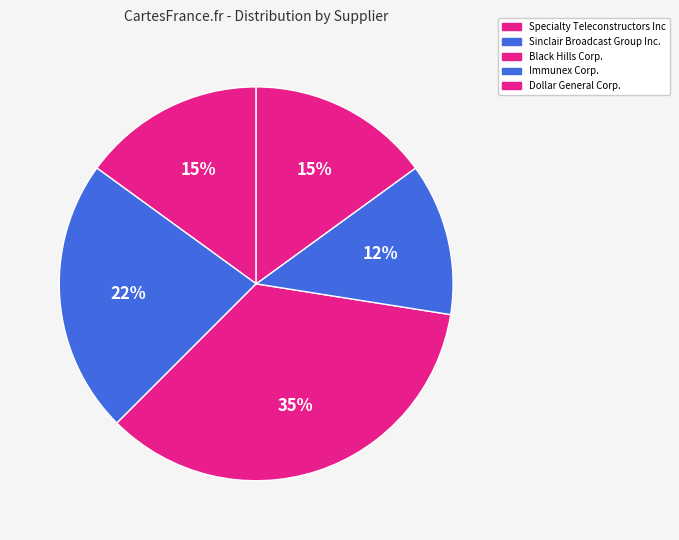

Is there a majority slice in this chart?

No